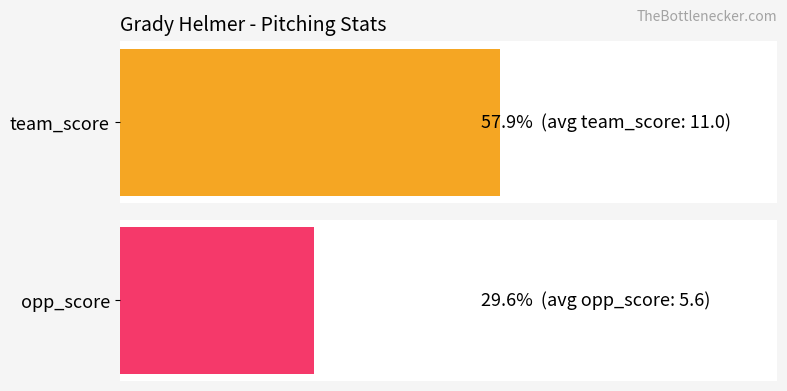

The opp_score series shows 1 at Mar 28. True or false?

False